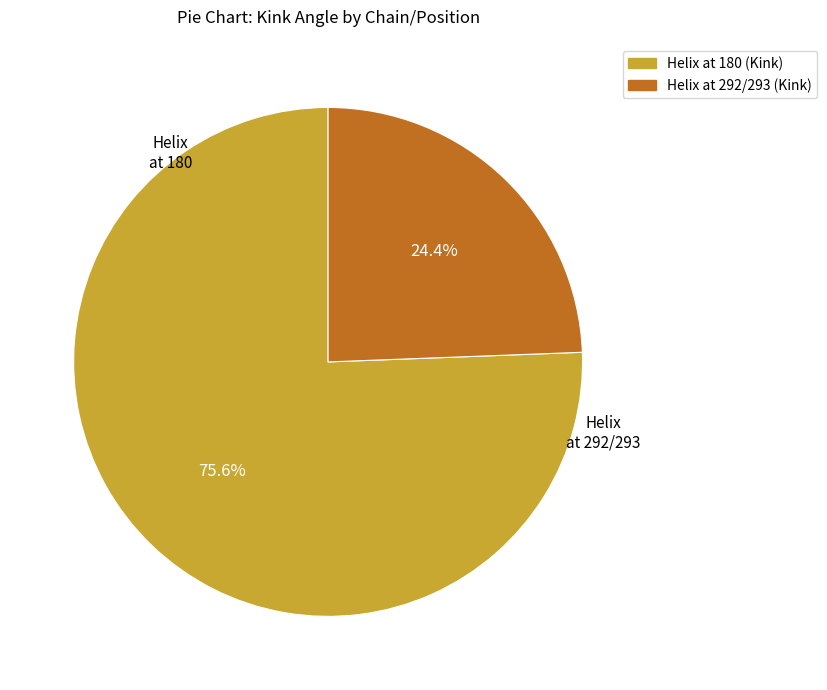

Is there any slice that represents more than half of the pie?

Yes